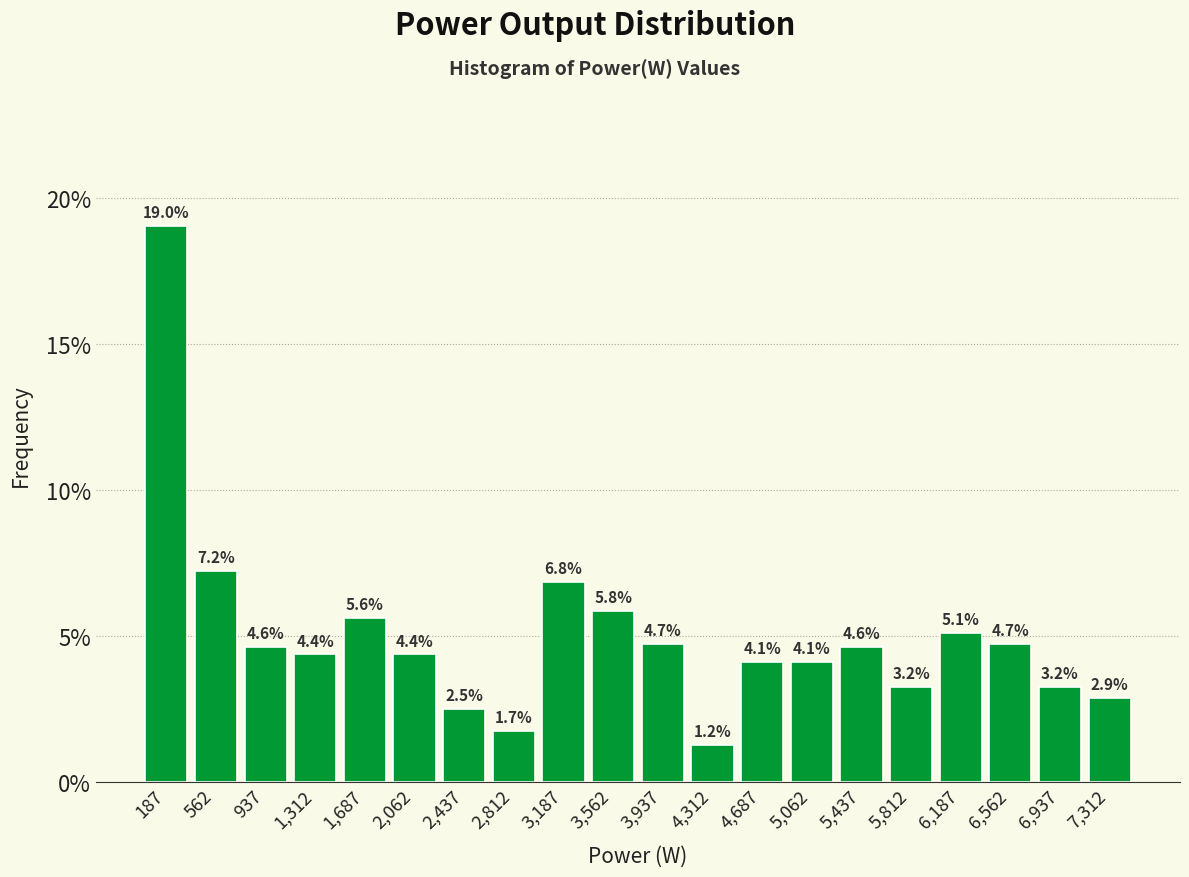

Reading left to right, list every bar in this chart as the range it spans on the x-axis followed by its height. The bar edges are not printed on the chart, so give them approximately, as read against the axis.

0 to 375: 19.0
375 to 750: 7.2
750 to 1125: 4.6
1125 to 1500: 4.4
1500 to 1875: 5.6
1875 to 2250: 4.4
2250 to 2625: 2.5
2625 to 3000: 1.7
3000 to 3375: 6.8
3375 to 3750: 5.8
3750 to 4125: 4.7
4125 to 4500: 1.2
4500 to 4875: 4.1
4875 to 5250: 4.1
5250 to 5625: 4.6
5625 to 6000: 3.2
6000 to 6375: 5.1
6375 to 6750: 4.7
6750 to 7125: 3.2
7125 to 7500: 2.9